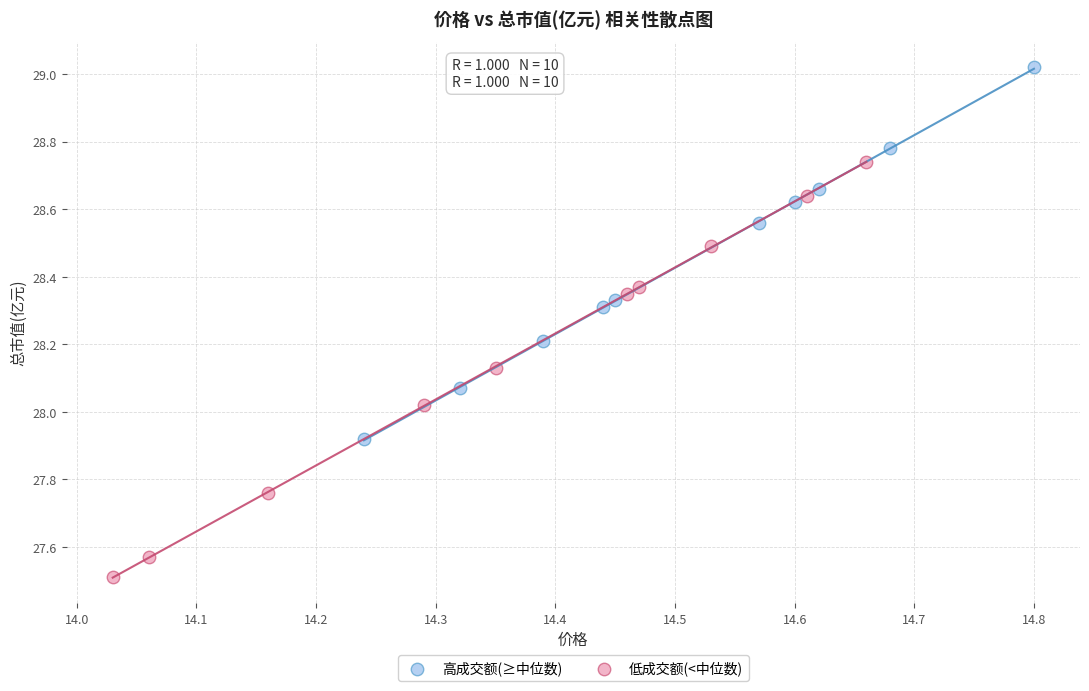

Which series contains the lowest Y value?

低成交额(<中位数)